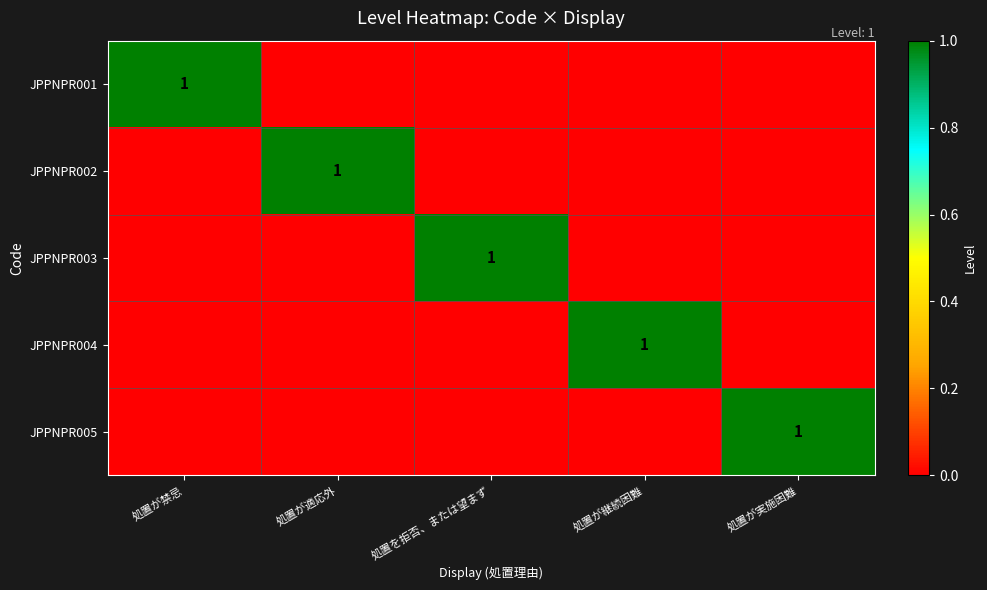

How many values in JPPNPR005 are above zero?

1